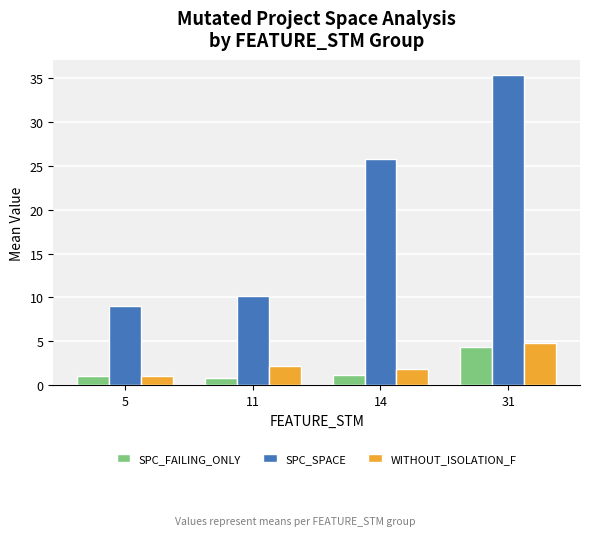

How many values in the SPC_SPACE series exceed 25?

2